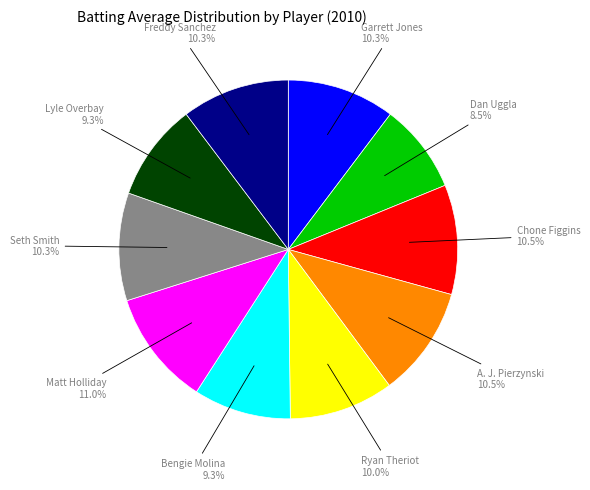

Which category has the smallest portion of the pie?

Dan Uggla